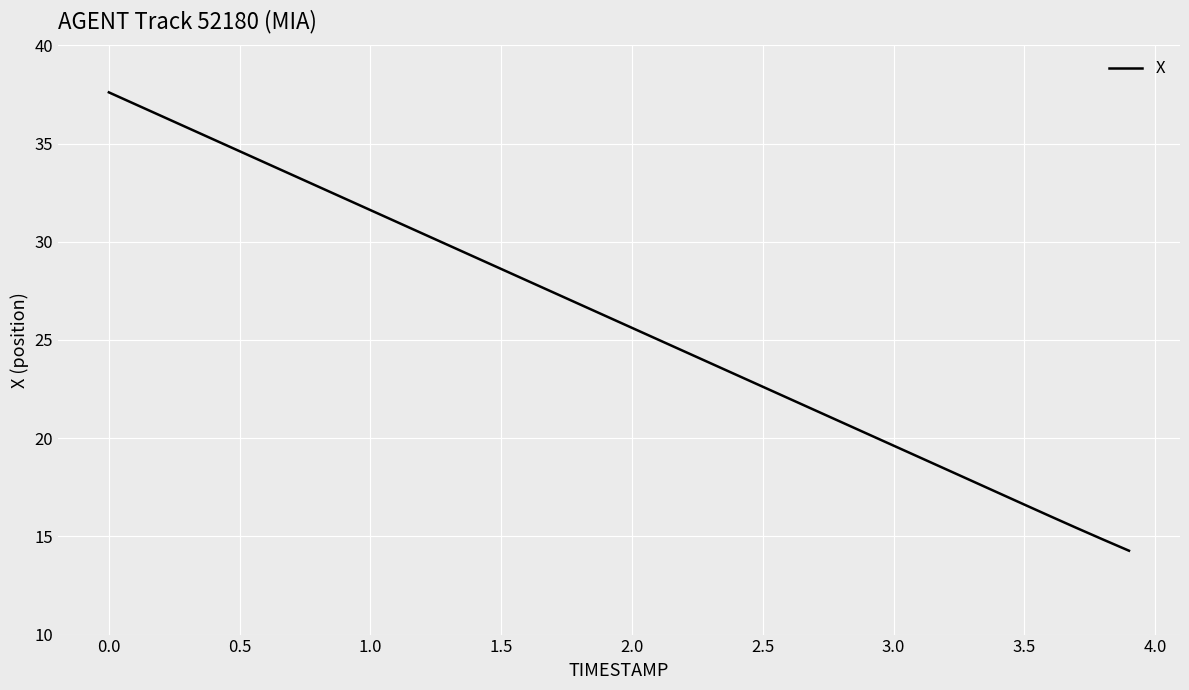

What is the difference between the maximum and minimum values?

23.3